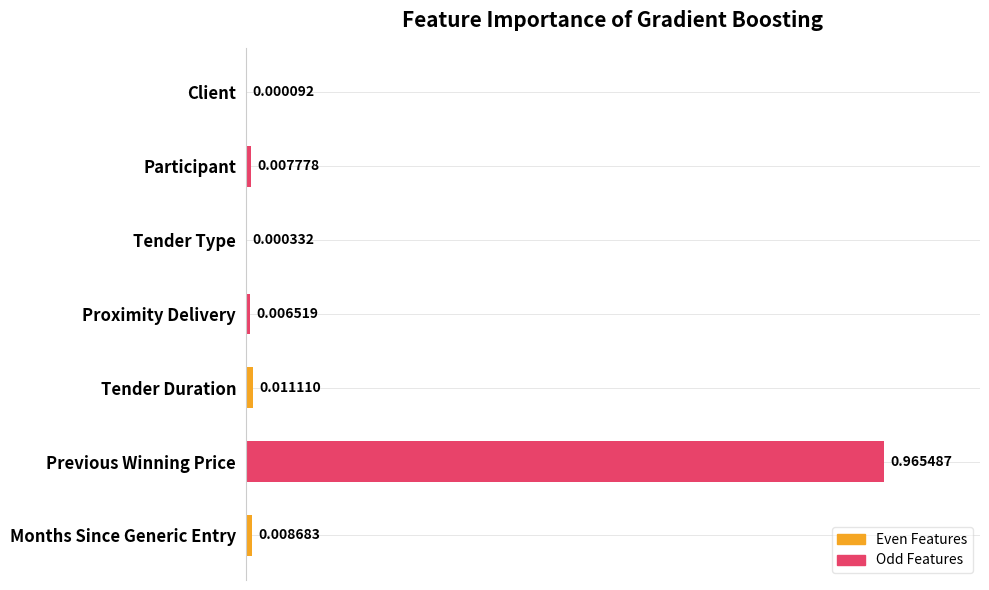

At which category does the chart reach its peak across all series?

Previous Winning Price